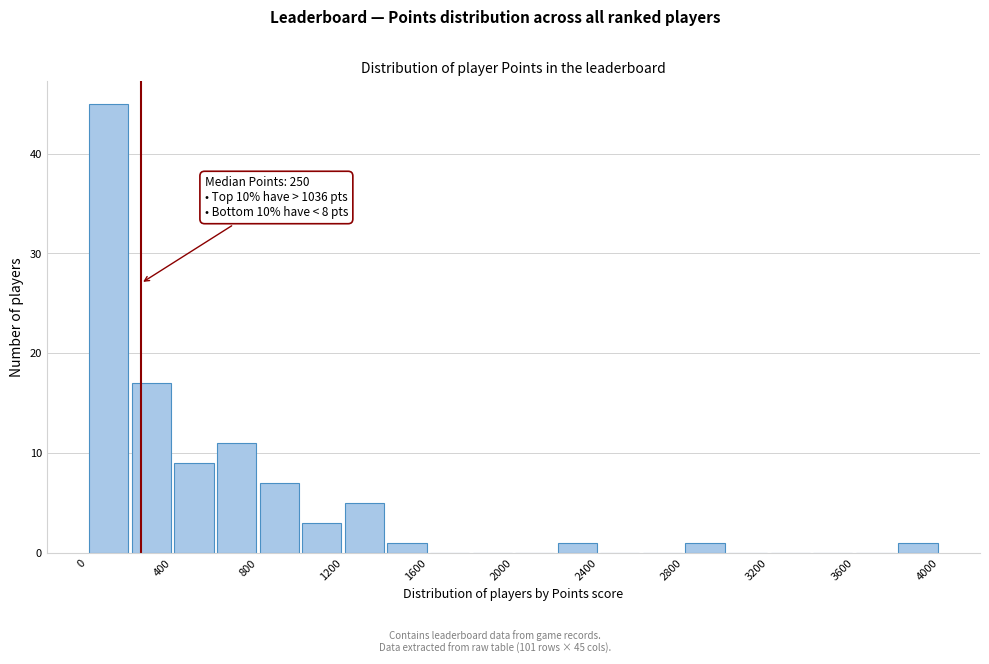

Over which range of the x-axis is the bar tallest?

0 to 200